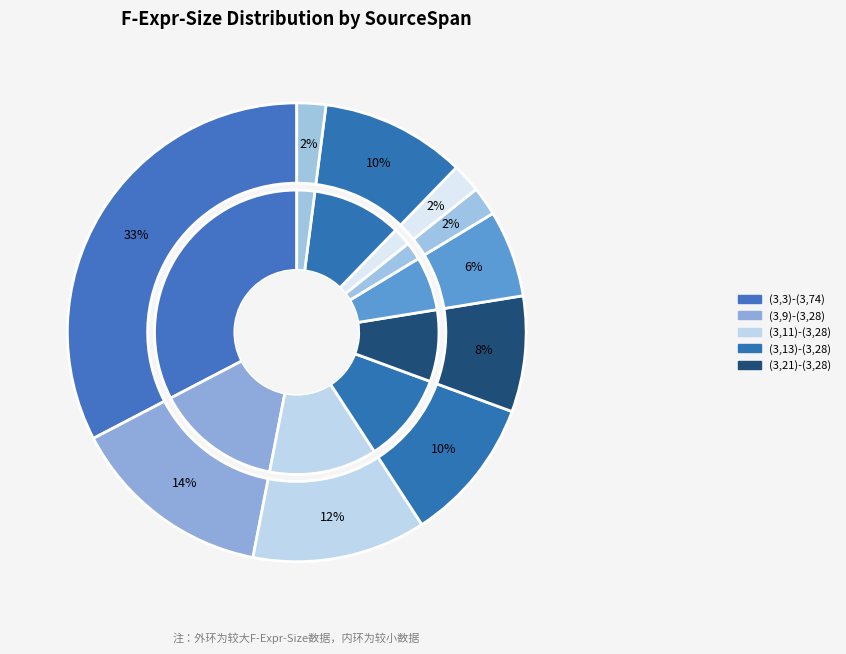

Between (3,11)-(3,28) and (3,3)-(3,74), which is larger?

(3,3)-(3,74)